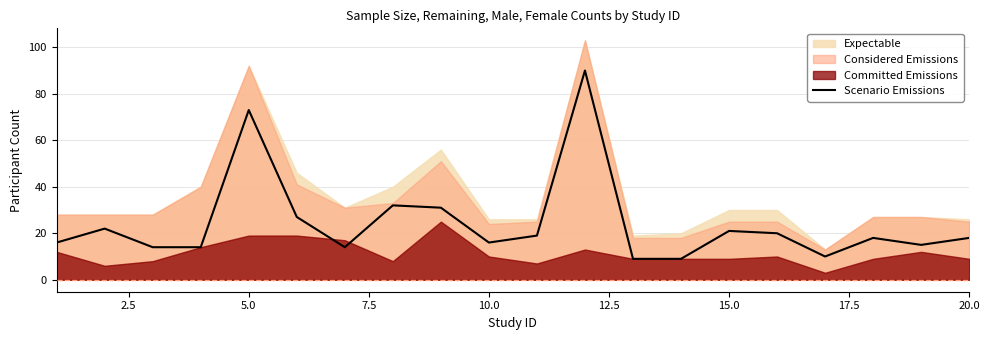

True or false: Scenario Emissions has a value of 5 at 10.0.

False